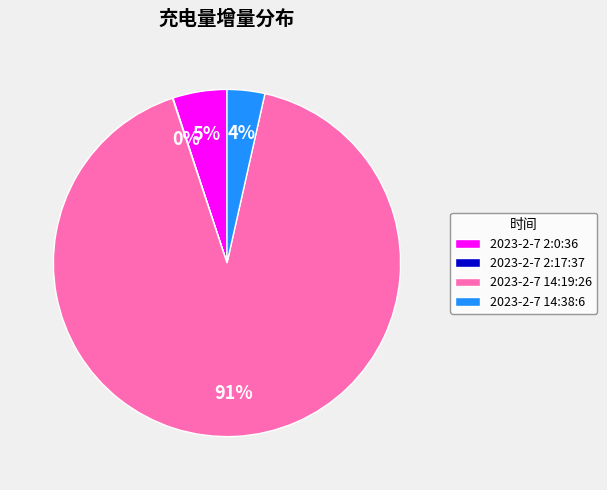

Which category has the biggest portion of the pie?

2023-2-7 14:19:26